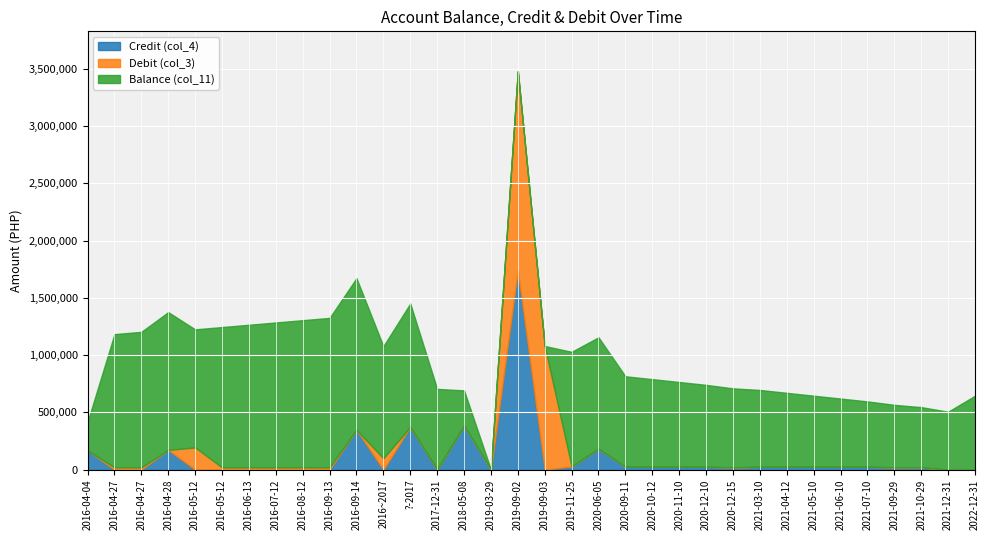

What is the value of the Debit (col_3) point at the 7th from the left?

20000.0